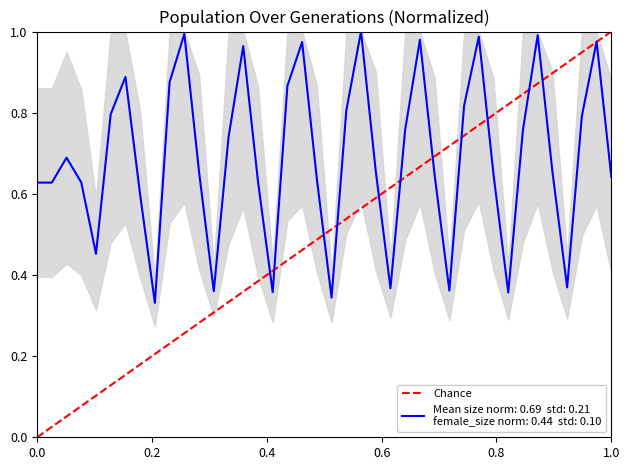

True or false: size and female_size cross at least once.

False